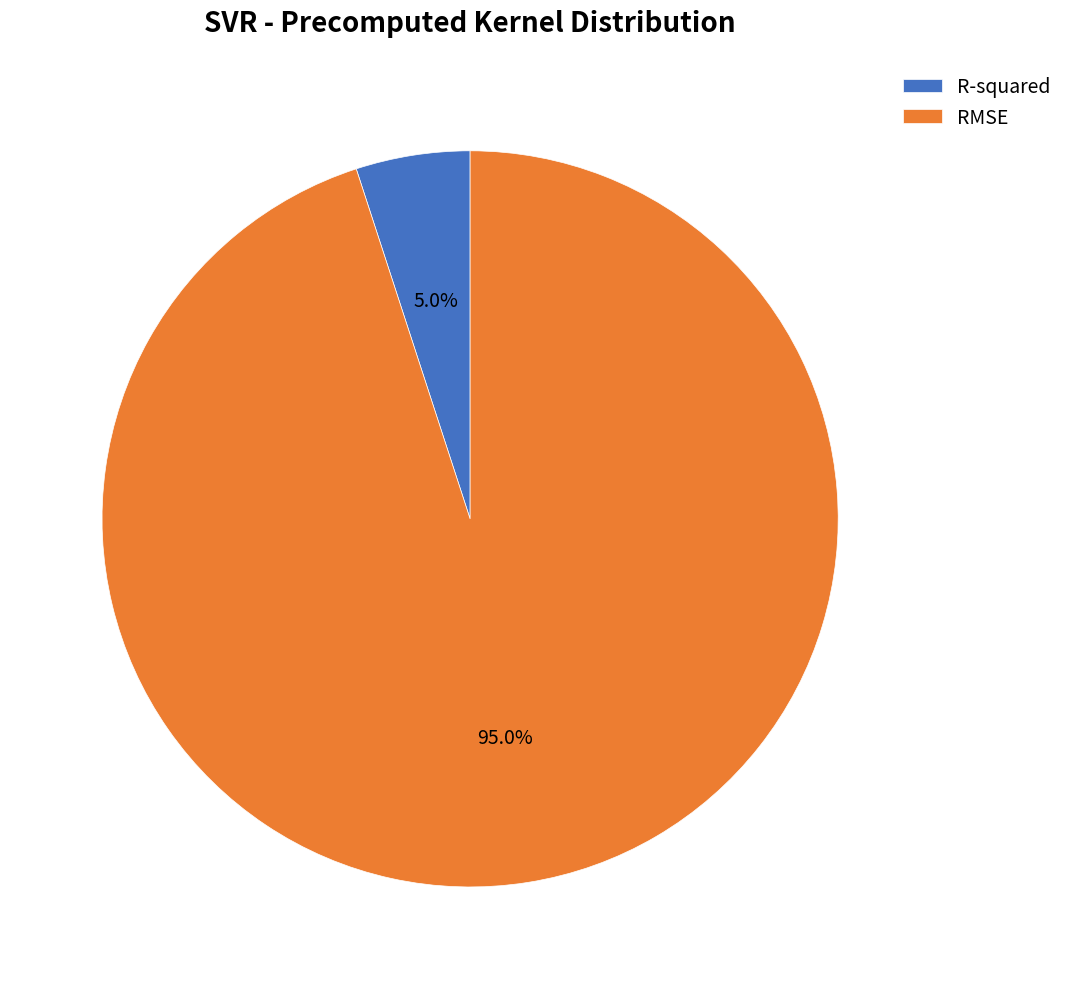

Which has a higher value, R-squared or RMSE?

RMSE